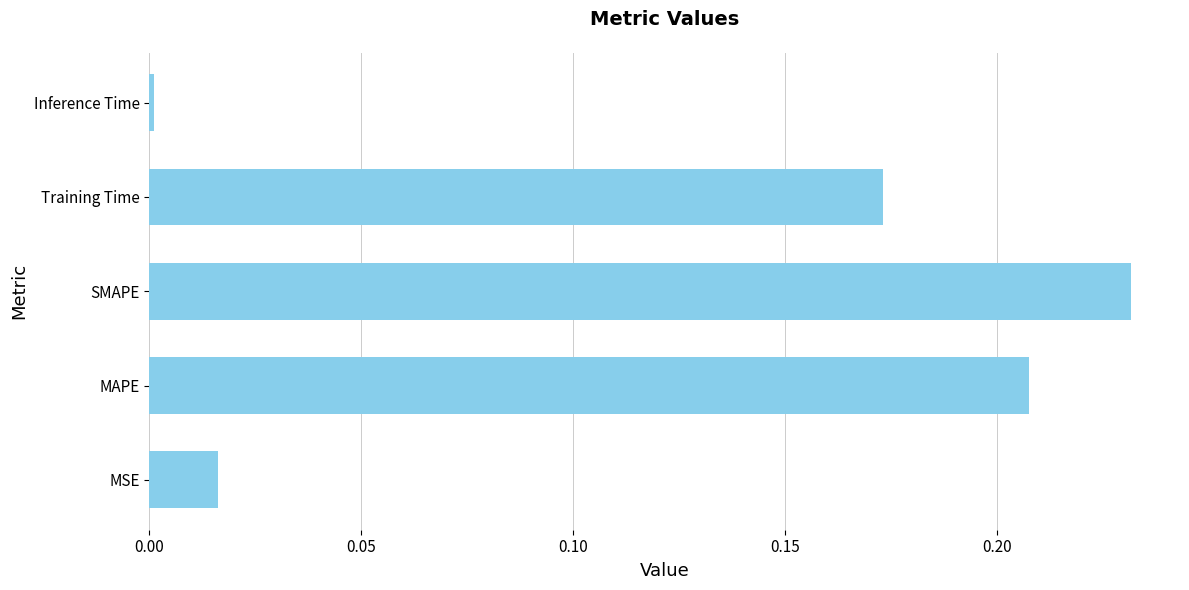

The chart shows a value of 0.4 at MAPE. True or false?

False